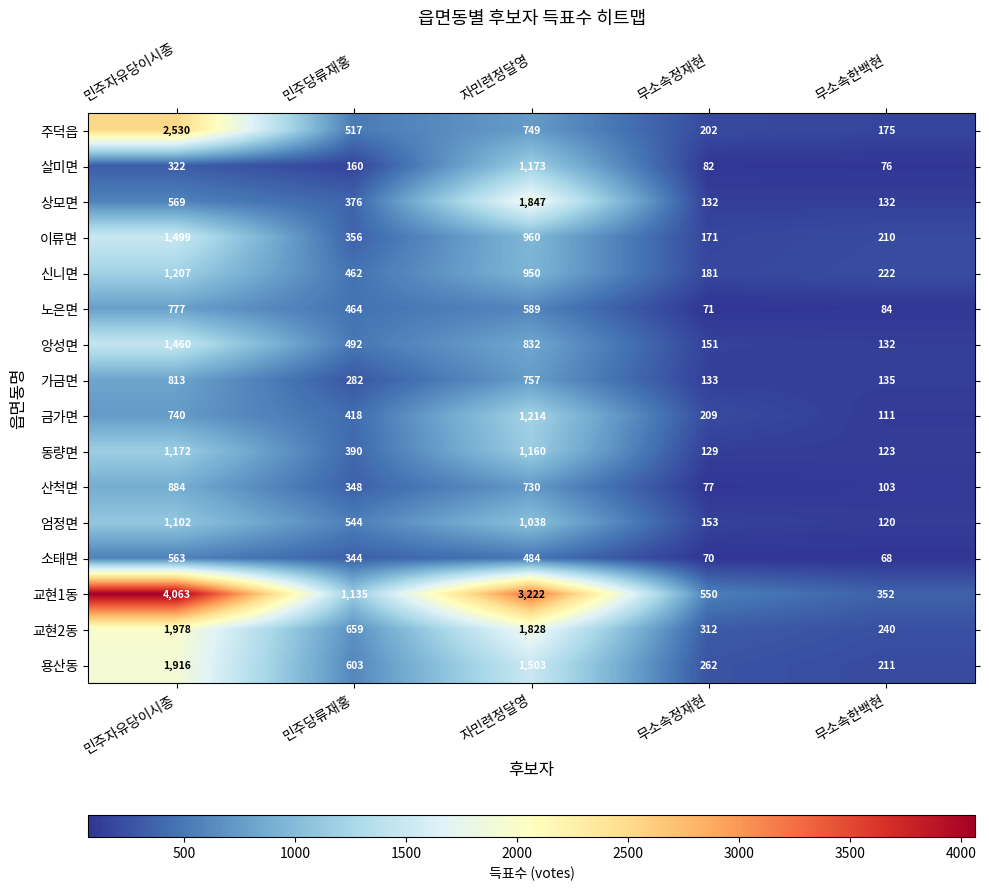

Rank the series at 민주당류재홍 from lowest to highest value.

살미면, 가금면, 소태면, 산척면, 이류면, 상모면, 동량면, 금가면, 신니면, 노은면, 앙성면, 주덕읍, 엄정면, 용산동, 교현2동, 교현1동